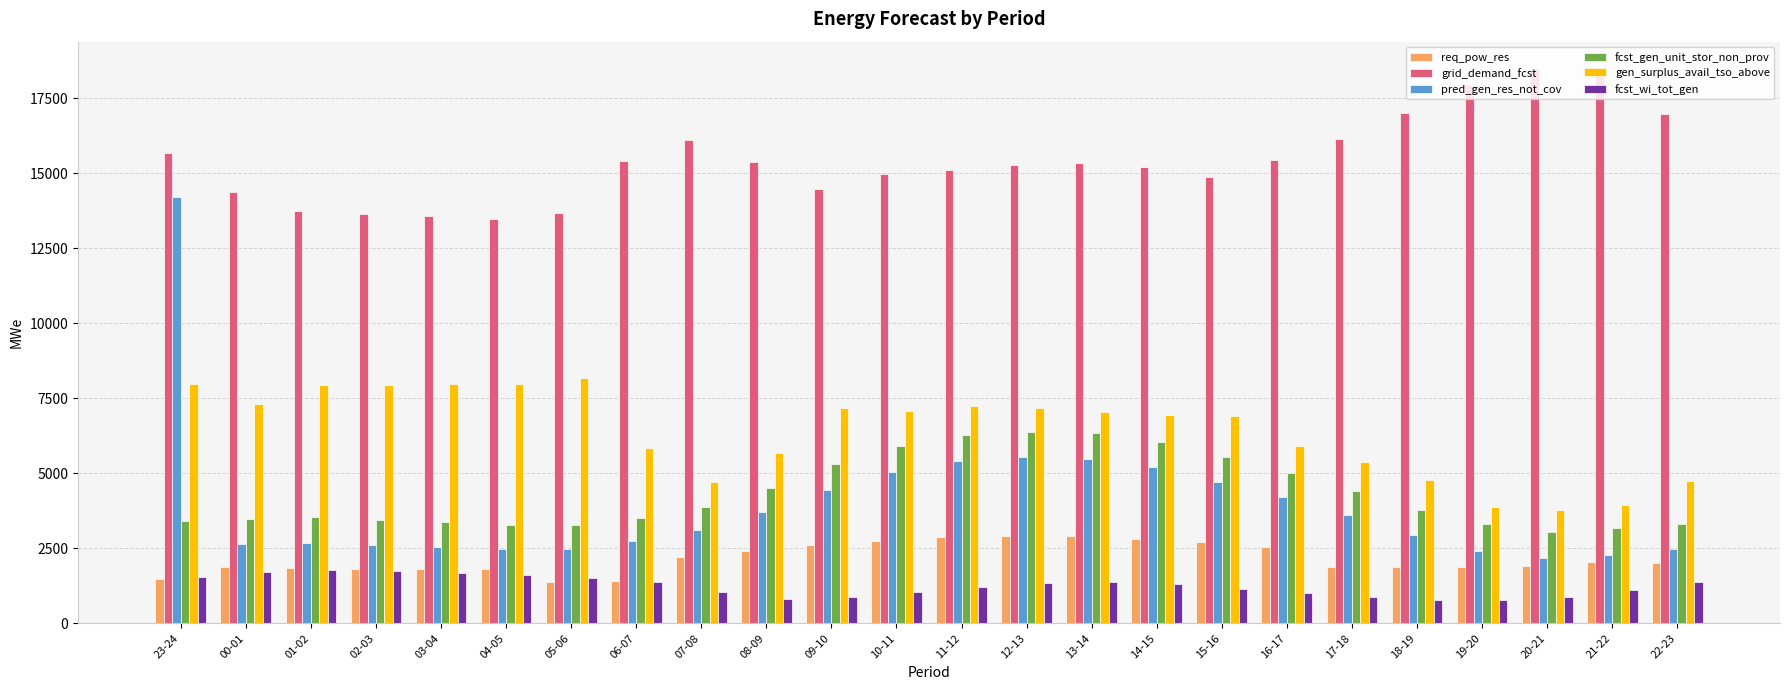

Which series has the largest range (max minus min)?

pred_gen_res_not_cov